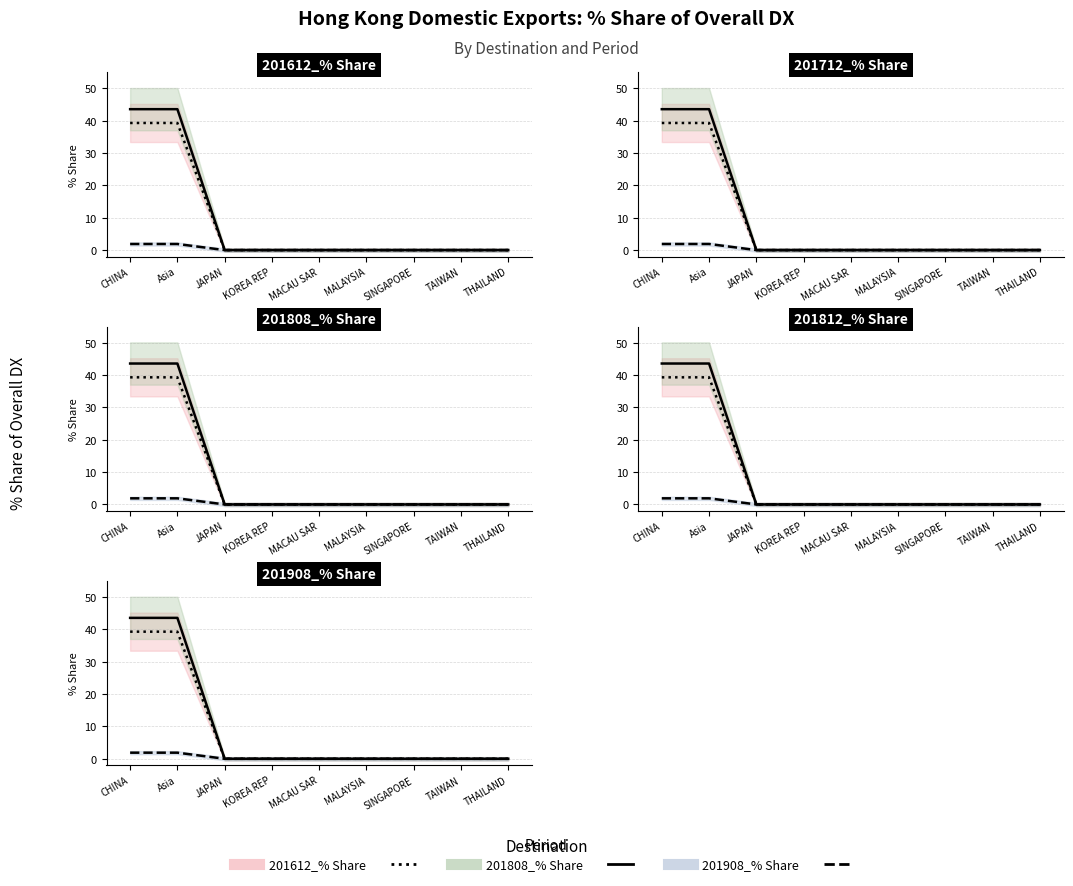

True or false: 201908_% Share and 201612_% Share intersect in this chart.

False